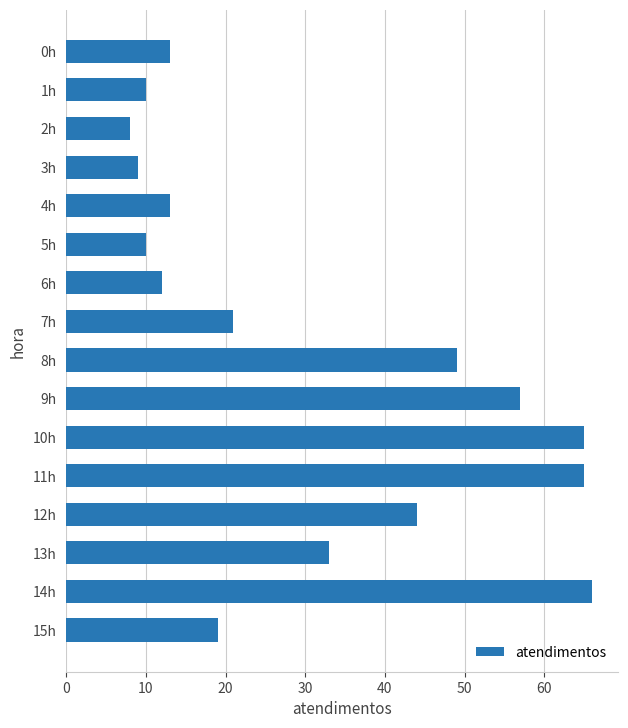

What is the average value?

31